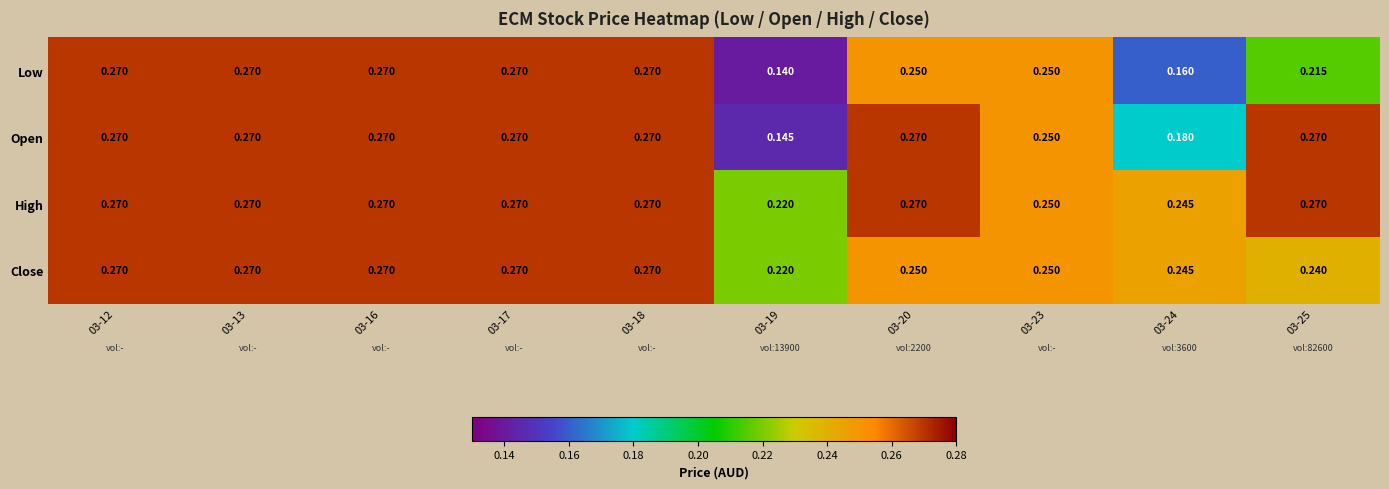

List the series in order of their overall mean, highest first.

High, Close, Open, Low